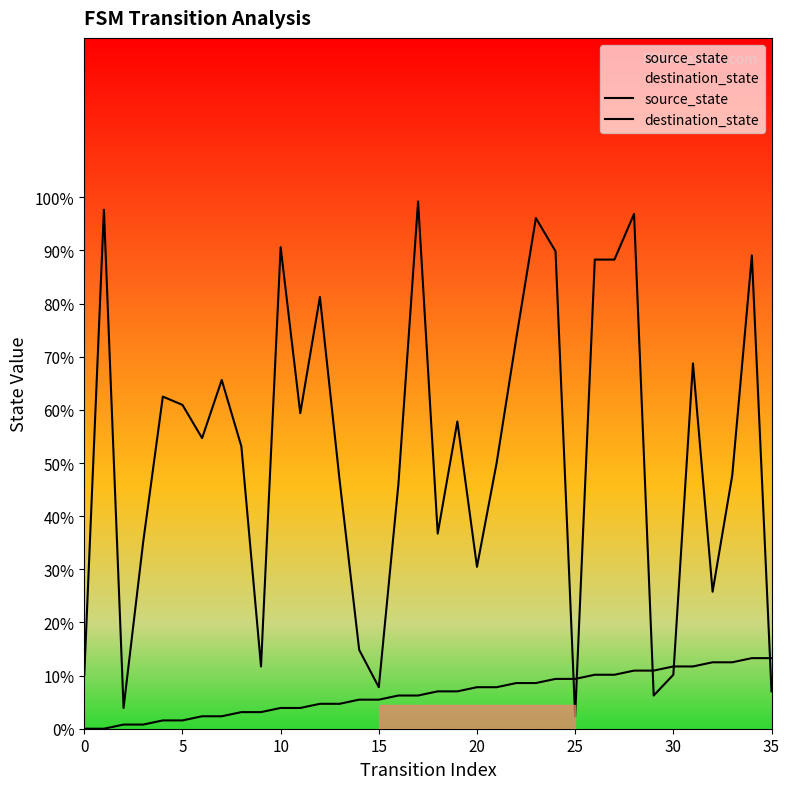

Which series ends up on top after the final intersection of destination_state and source_state?

source_state